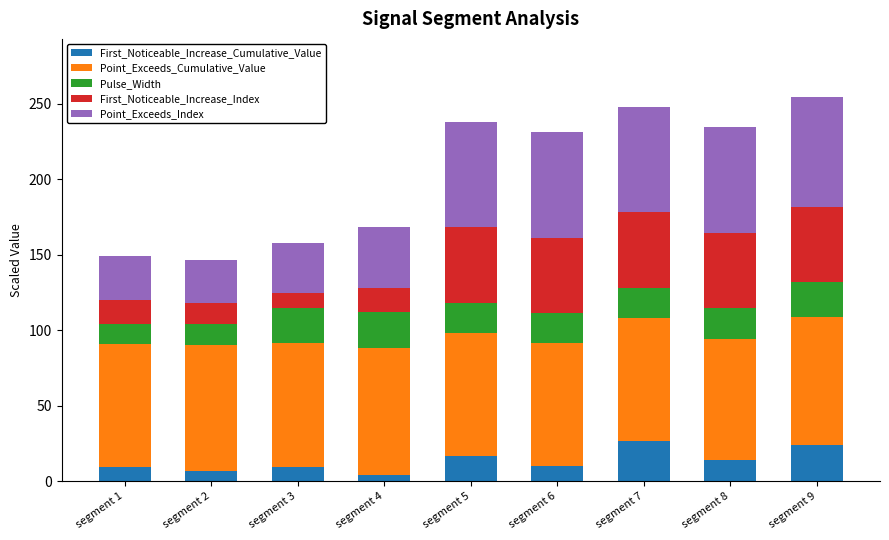

The First_Noticeable_Increase_Cumulative_Value series shows 37.7 at segment 7. True or false?

False